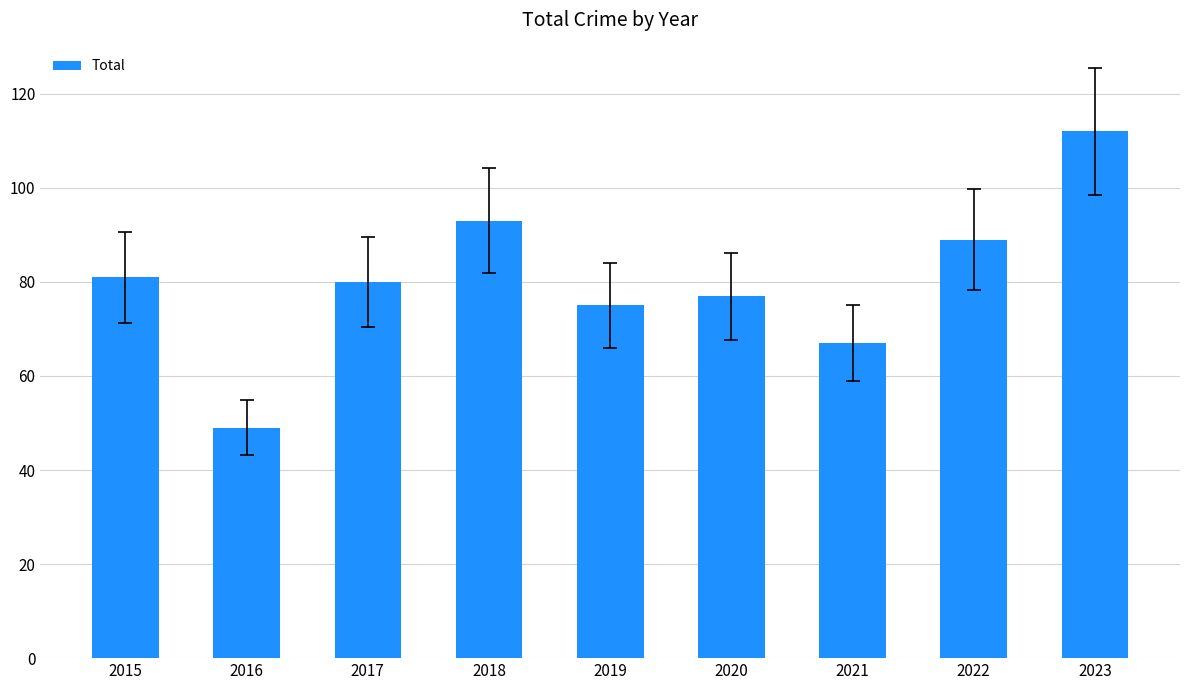

What is the sum of all values?

723